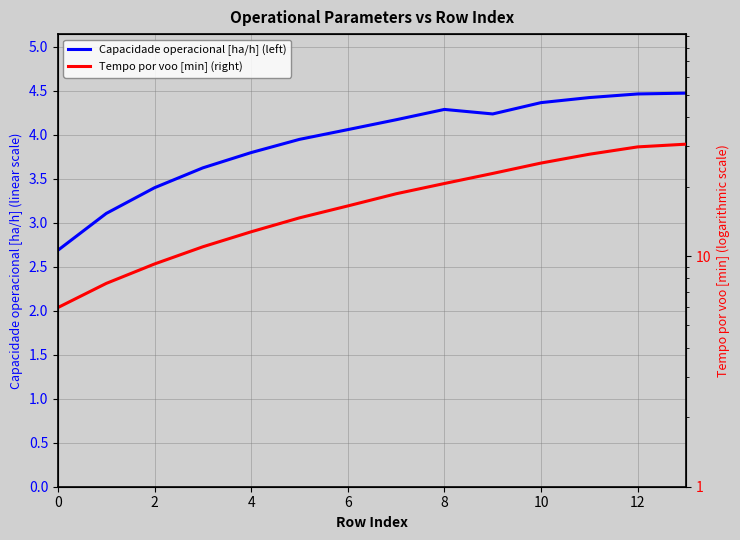

Is the value of Tempo por voo [min] (right) at 12 greater than the value of Capacidade operacional [ha/h] (left) at 0?

Yes